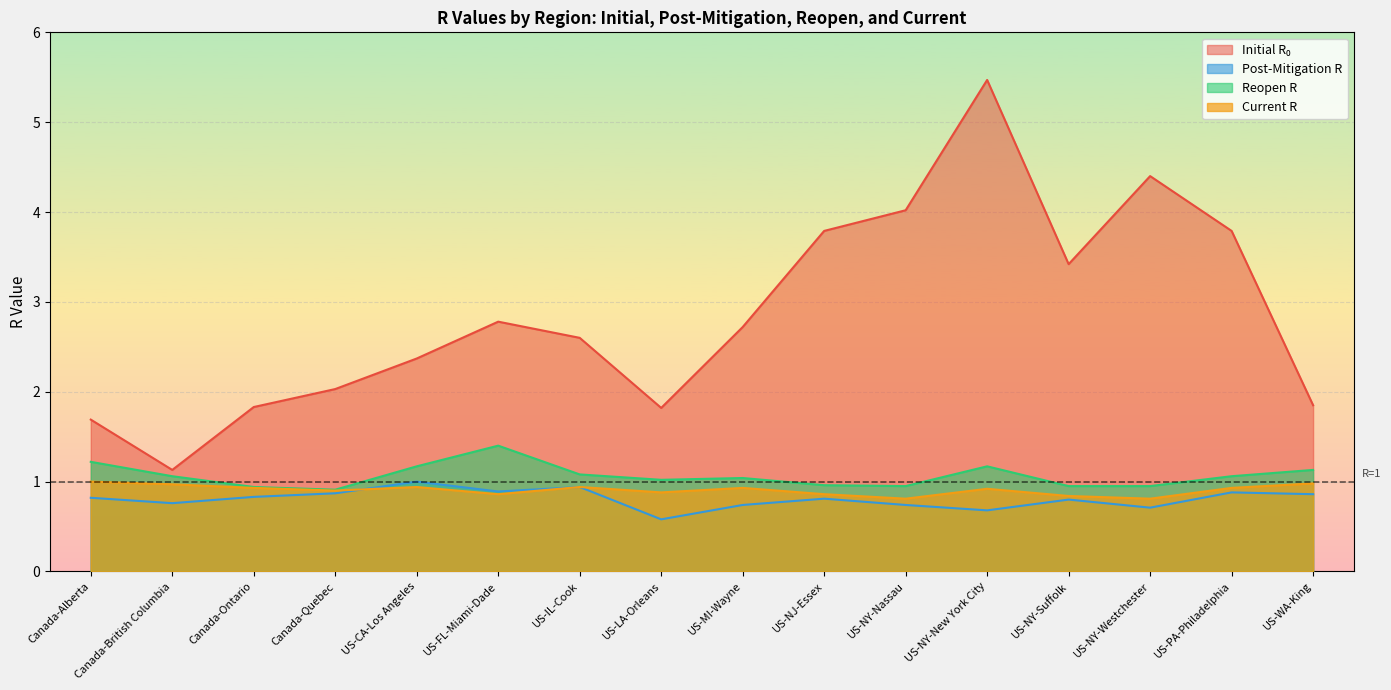

Does the chart display data point markers on the line(s)?

No